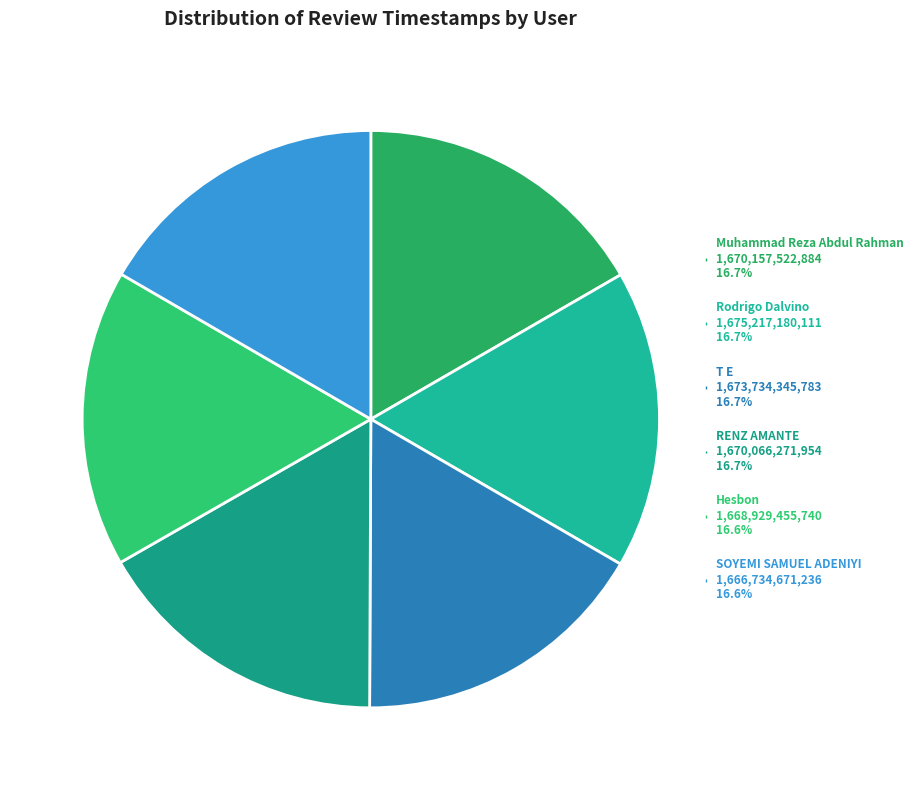

Count the number of slices in the pie.

6